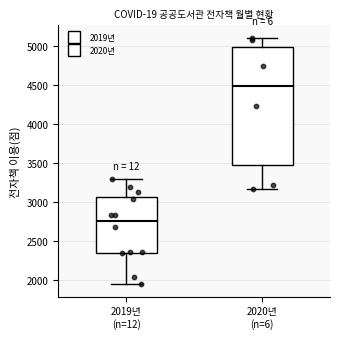

Comparing the boxes themselves (not the whiskers), which one is the tallest?

2020년 (n=6)